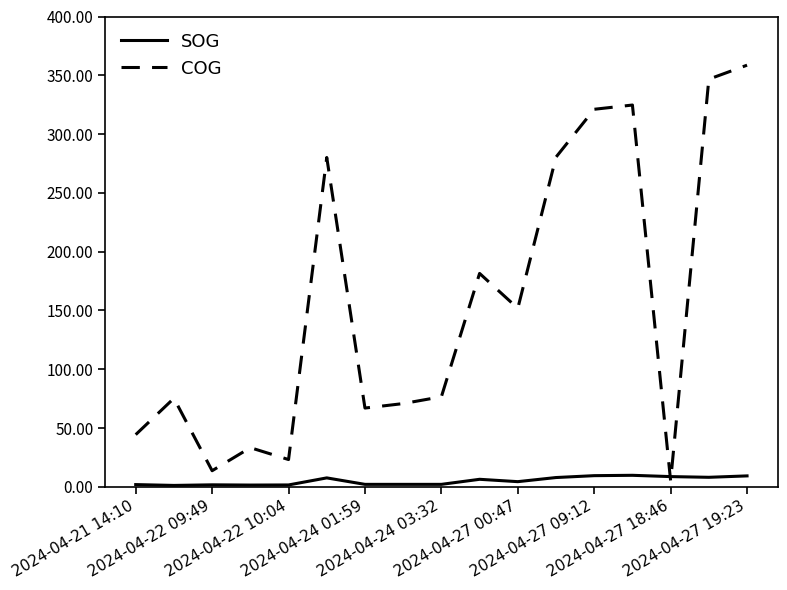

Which series has the largest range (max minus min)?

COG